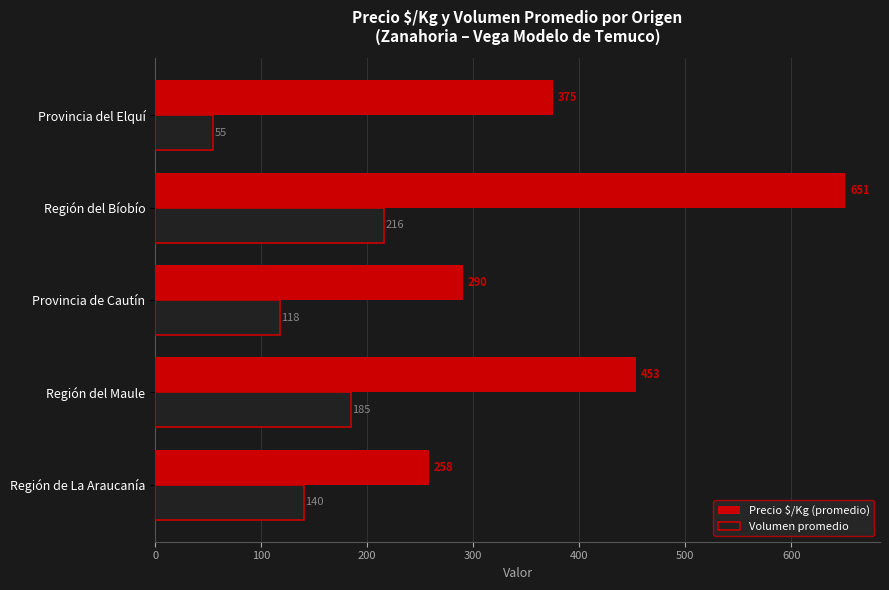

Which series has the widest spread of values?

Precio $/Kg (promedio)